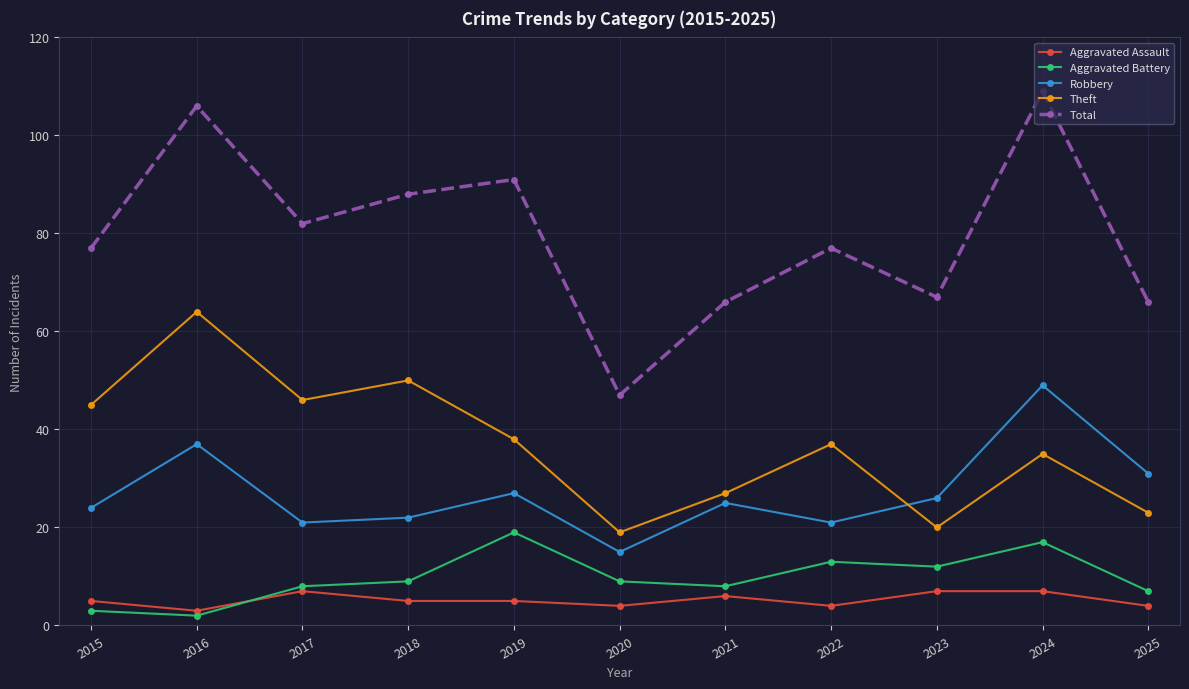

How many interior local peaks does the Total series have?

4